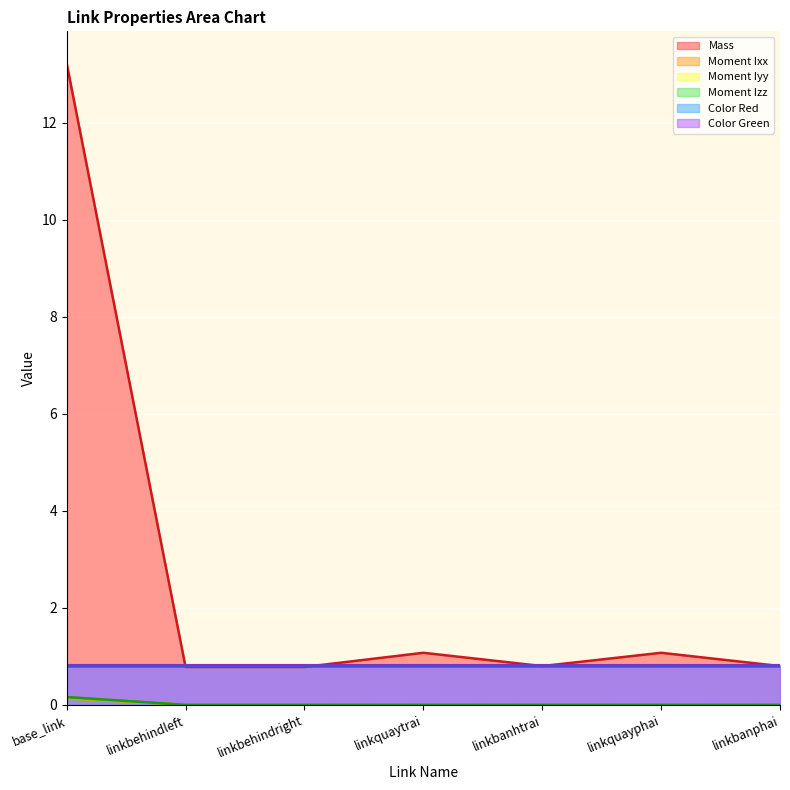

Which series ends up on top after the final intersection of Color Green and Mass?

Color Green